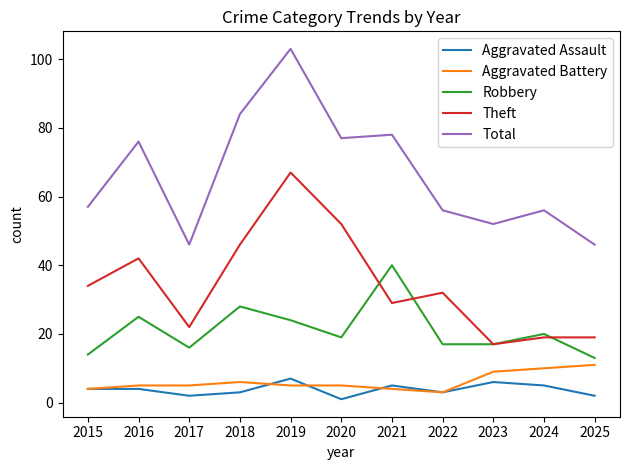

Rank the series by their maximum value, from lowest to highest.

Aggravated Assault, Aggravated Battery, Robbery, Theft, Total